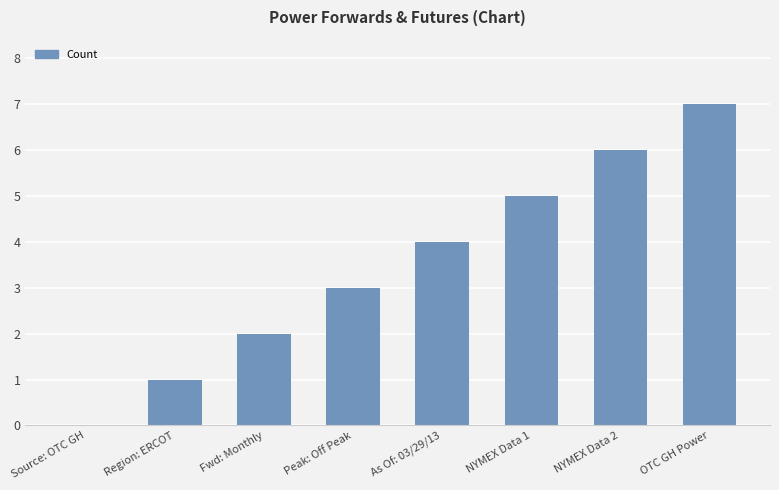

Between OTC GH Power and As Of: 03/29/13, which is larger?

OTC GH Power